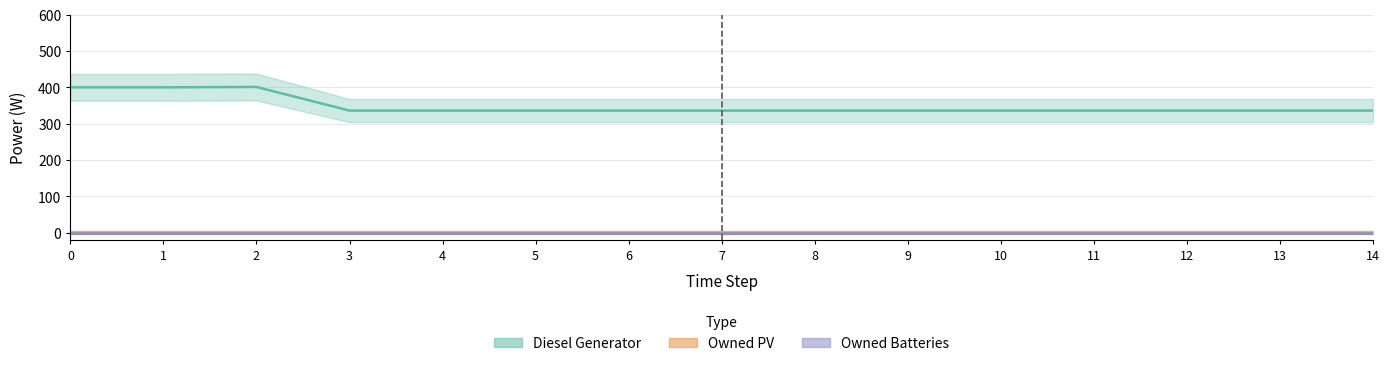

At how many categories does at least one series exceed 172?

15